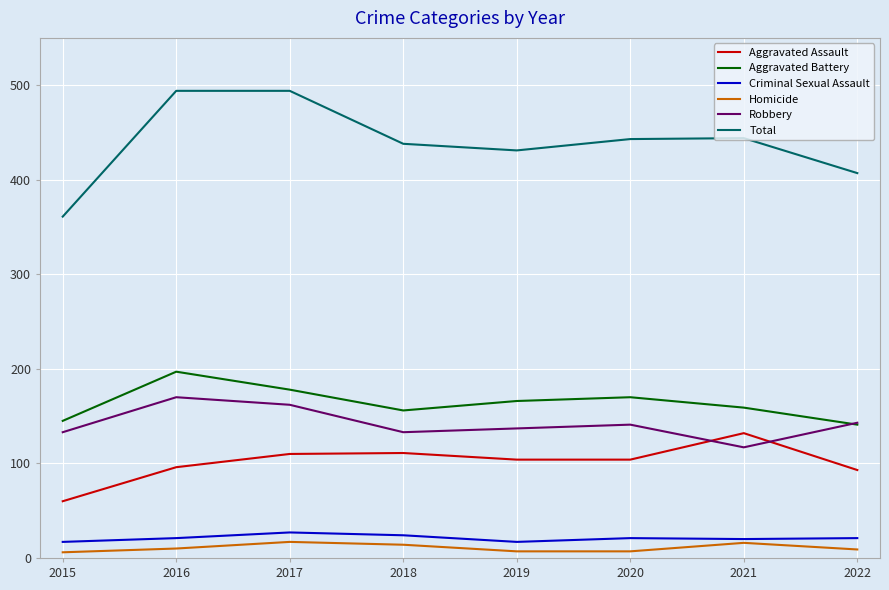

Which series changed the most between 2015 and 2022?

Total